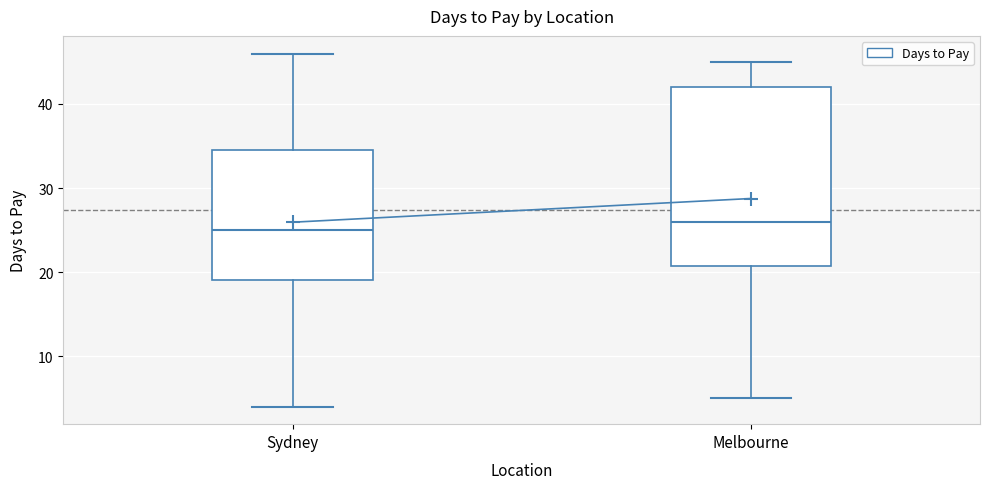

Reading left to right, read every box against the y-axis: the position of its median line, the range the box covers, and the ends of its whiskers. The values are not printed on the chart, so give them approximately, as read against the axis.

Sydney: median 25, box 19 to 35, whiskers 4 to 46
Melbourne: median 26, box 21 to 42, whiskers 5 to 45